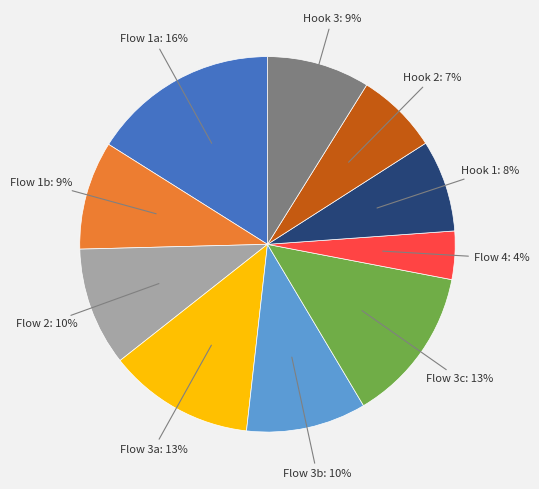

To the nearest percent, what is the average slice percentage?

10%